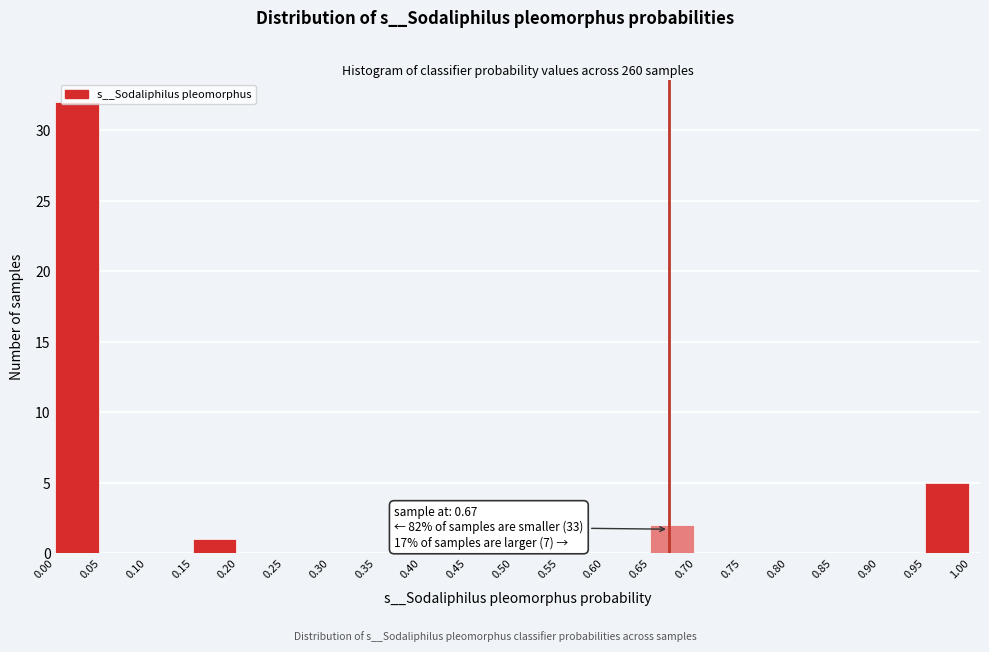

Which range on the x-axis has the tallest bar?

0.00 to 0.05